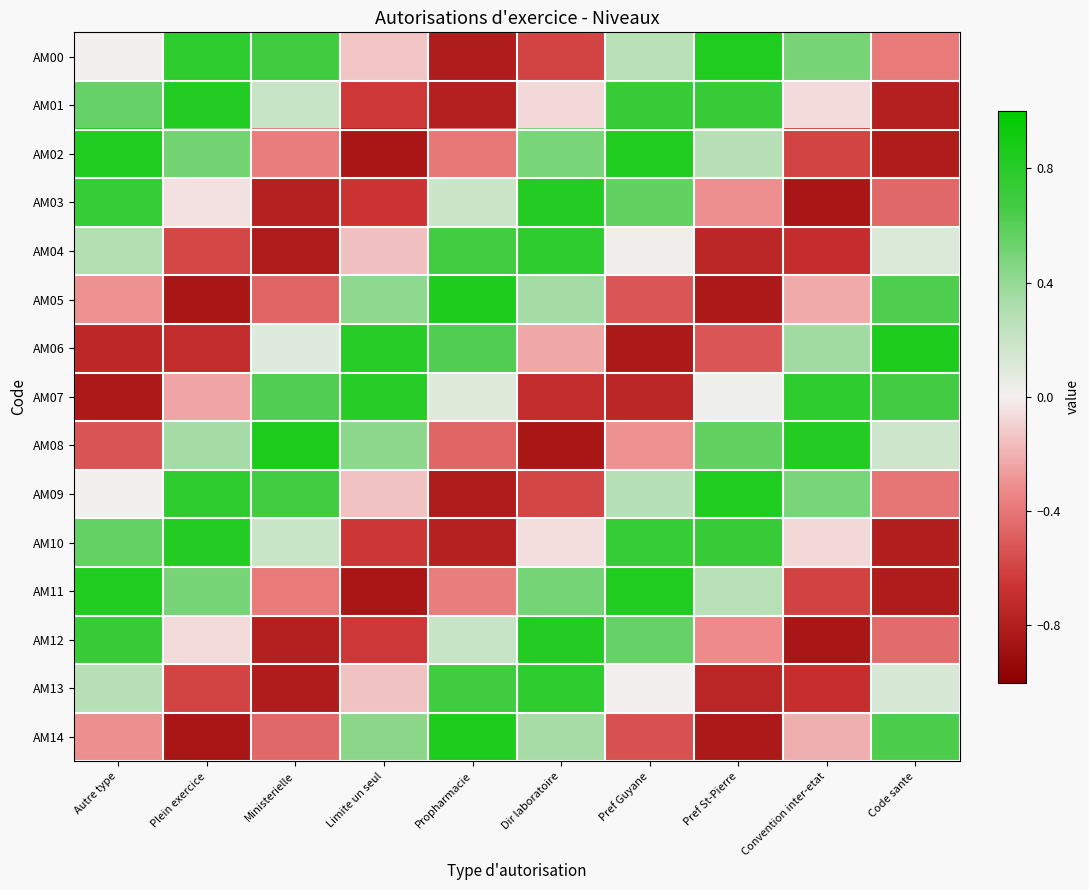

Reading right to left, what are all the values shown in this chart?

AM00: Code sante=-0.4	Convention inter-etat=0.5	Pref St-Pierre=0.8	Pref Guyane=0.3	Dir laboratoire=-0.6	Propharmacie=-0.8	Limite un seul=-0.1	Ministerielle=0.7	Plein exercice=0.8	Autre type=0.0
AM01: Code sante=-0.8	Convention inter-etat=-0.1	Pref St-Pierre=0.7	Pref Guyane=0.7	Dir laboratoire=-0.1	Propharmacie=-0.8	Limite un seul=-0.6	Ministerielle=0.2	Plein exercice=0.8	Autre type=0.5
AM02: Code sante=-0.8	Convention inter-etat=-0.6	Pref St-Pierre=0.3	Pref Guyane=0.8	Dir laboratoire=0.5	Propharmacie=-0.4	Limite un seul=-0.8	Ministerielle=-0.4	Plein exercice=0.5	Autre type=0.8
AM03: Code sante=-0.5	Convention inter-etat=-0.8	Pref St-Pierre=-0.3	Pref Guyane=0.6	Dir laboratoire=0.8	Propharmacie=0.2	Limite un seul=-0.7	Ministerielle=-0.8	Plein exercice=-0.1	Autre type=0.7
AM04: Code sante=0.1	Convention inter-etat=-0.7	Pref St-Pierre=-0.7	Pref Guyane=0.0	Dir laboratoire=0.8	Propharmacie=0.7	Limite un seul=-0.2	Ministerielle=-0.8	Plein exercice=-0.6	Autre type=0.3
AM05: Code sante=0.6	Convention inter-etat=-0.2	Pref St-Pierre=-0.8	Pref Guyane=-0.5	Dir laboratoire=0.3	Propharmacie=0.8	Limite un seul=0.4	Ministerielle=-0.5	Plein exercice=-0.8	Autre type=-0.3
AM06: Code sante=0.8	Convention inter-etat=0.4	Pref St-Pierre=-0.5	Pref Guyane=-0.8	Dir laboratoire=-0.2	Propharmacie=0.6	Limite un seul=0.8	Ministerielle=0.1	Plein exercice=-0.7	Autre type=-0.7
AM07: Code sante=0.7	Convention inter-etat=0.8	Pref St-Pierre=0.0	Pref Guyane=-0.7	Dir laboratoire=-0.7	Propharmacie=0.1	Limite un seul=0.8	Ministerielle=0.6	Plein exercice=-0.2	Autre type=-0.8
AM08: Code sante=0.2	Convention inter-etat=0.8	Pref St-Pierre=0.6	Pref Guyane=-0.3	Dir laboratoire=-0.8	Propharmacie=-0.5	Limite un seul=0.4	Ministerielle=0.8	Plein exercice=0.3	Autre type=-0.5
AM09: Code sante=-0.4	Convention inter-etat=0.5	Pref St-Pierre=0.8	Pref Guyane=0.3	Dir laboratoire=-0.6	Propharmacie=-0.8	Limite un seul=-0.1	Ministerielle=0.7	Plein exercice=0.8	Autre type=0.0
AM10: Code sante=-0.8	Convention inter-etat=-0.1	Pref St-Pierre=0.7	Pref Guyane=0.7	Dir laboratoire=-0.1	Propharmacie=-0.8	Limite un seul=-0.7	Ministerielle=0.2	Plein exercice=0.8	Autre type=0.6
AM11: Code sante=-0.8	Convention inter-etat=-0.6	Pref St-Pierre=0.3	Pref Guyane=0.8	Dir laboratoire=0.5	Propharmacie=-0.4	Limite un seul=-0.8	Ministerielle=-0.4	Plein exercice=0.5	Autre type=0.8
AM12: Code sante=-0.4	Convention inter-etat=-0.8	Pref St-Pierre=-0.3	Pref Guyane=0.6	Dir laboratoire=0.8	Propharmacie=0.2	Limite un seul=-0.6	Ministerielle=-0.8	Plein exercice=-0.1	Autre type=0.7
AM13: Code sante=0.1	Convention inter-etat=-0.7	Pref St-Pierre=-0.8	Pref Guyane=0.0	Dir laboratoire=0.8	Propharmacie=0.7	Limite un seul=-0.1	Ministerielle=-0.8	Plein exercice=-0.6	Autre type=0.3
AM14: Code sante=0.6	Convention inter-etat=-0.2	Pref St-Pierre=-0.8	Pref Guyane=-0.5	Dir laboratoire=0.3	Propharmacie=0.8	Limite un seul=0.4	Ministerielle=-0.5	Plein exercice=-0.8	Autre type=-0.3